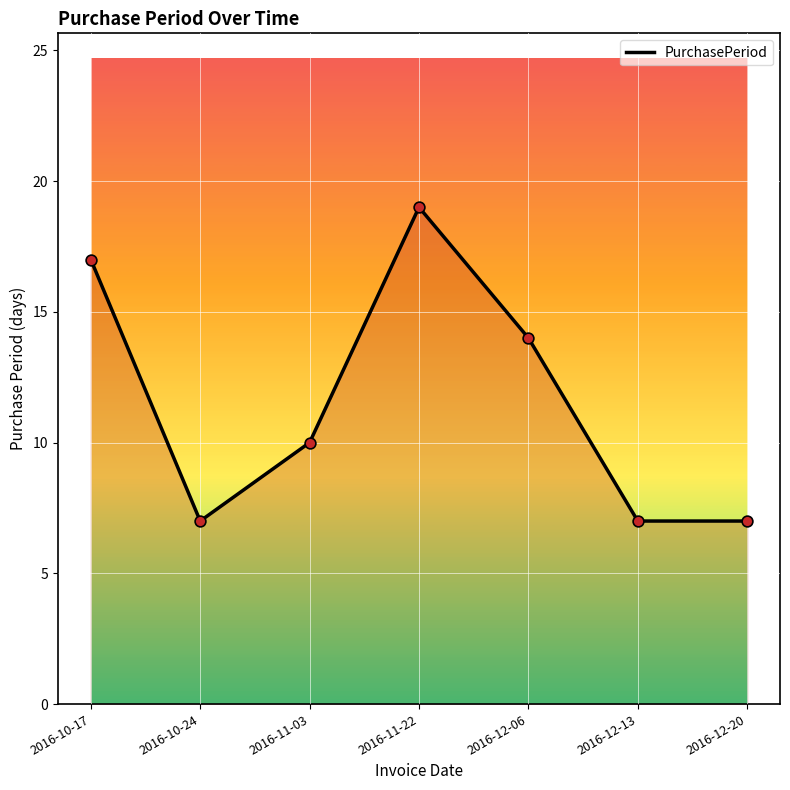

Which has a higher value, 2016-10-24 or 2016-12-06?

2016-12-06